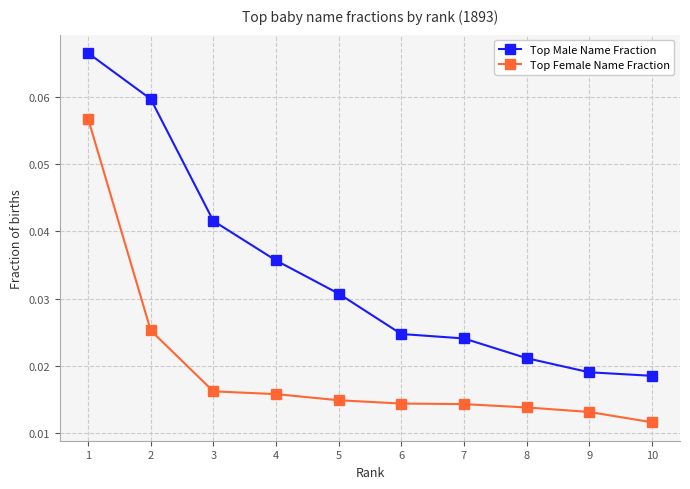

At how many categories does at least one series exceed 0?

10